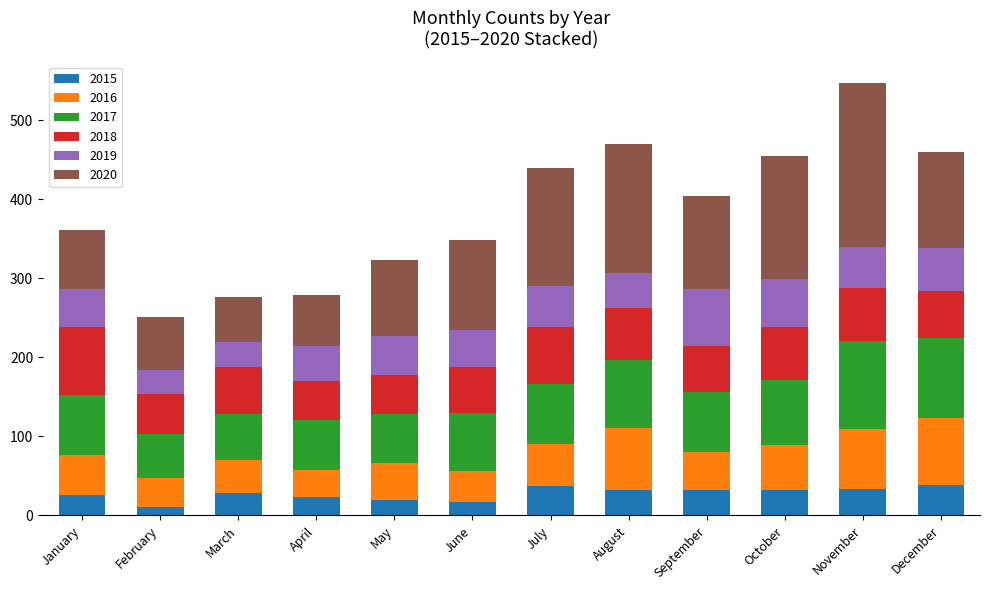

What is the average value of the 2015 series?

28